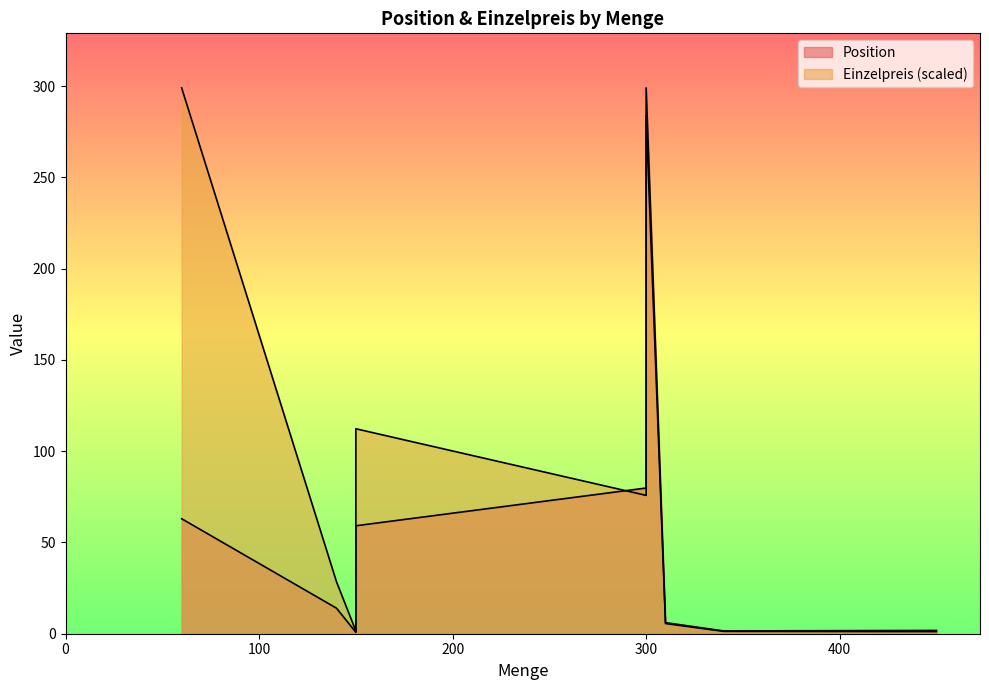

Count the number of categories in the chart.

15